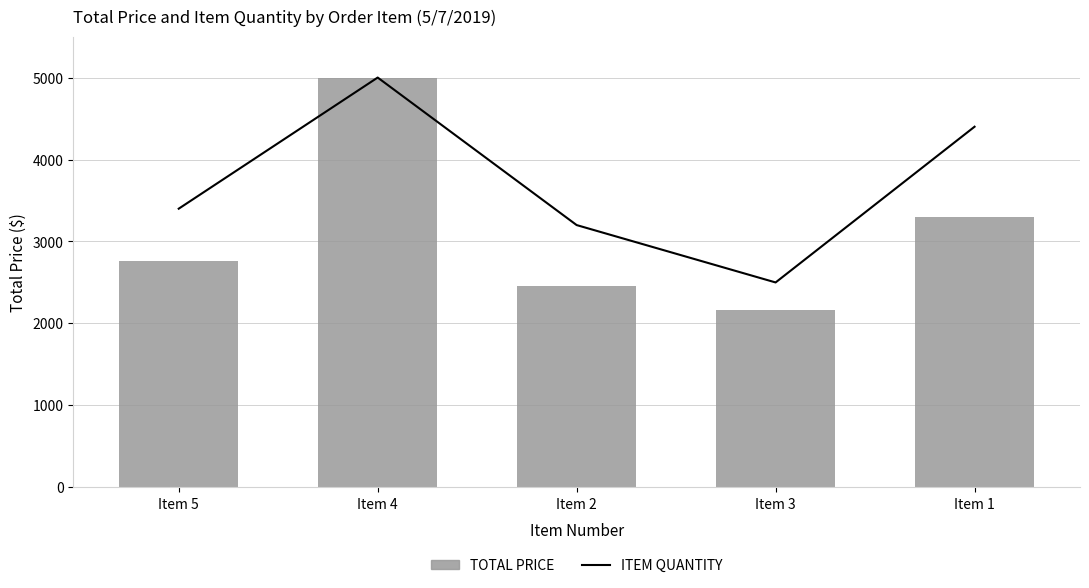

What is the label of the 5th bar from the left?

Item 1